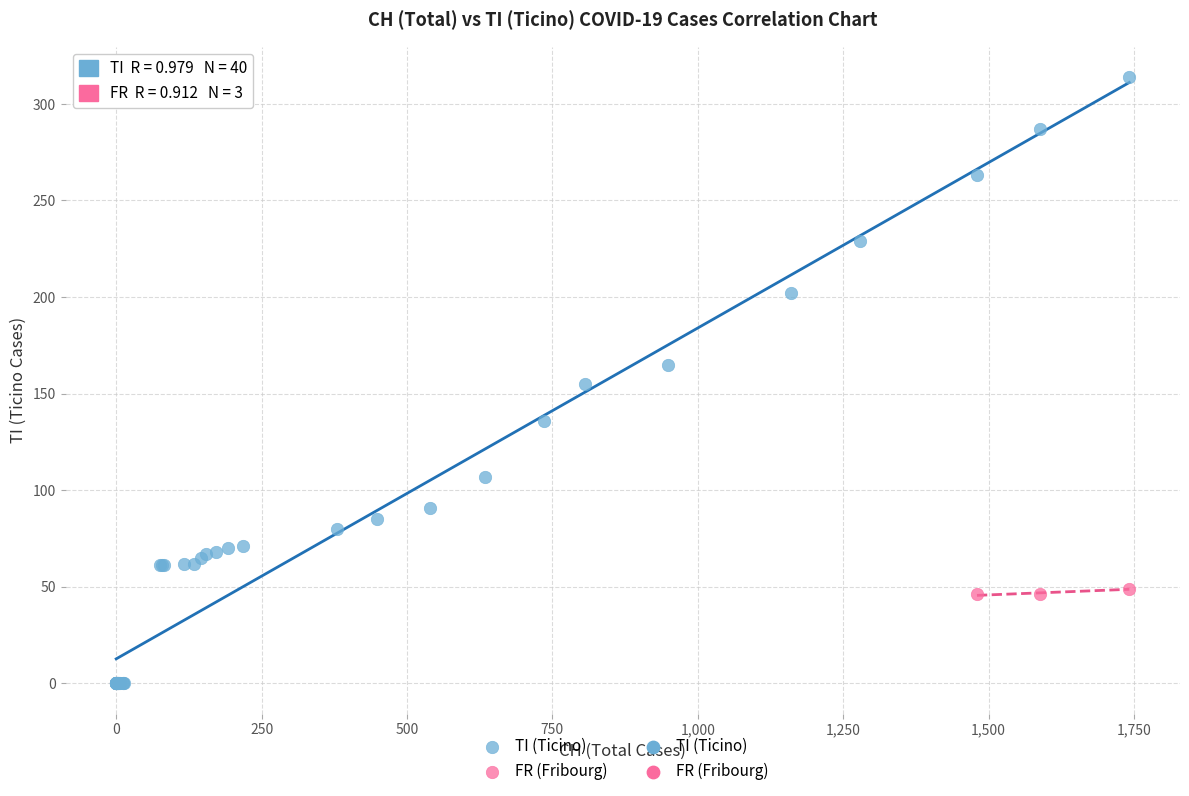

Which series contains the lowest Y value?

TI (Ticino)